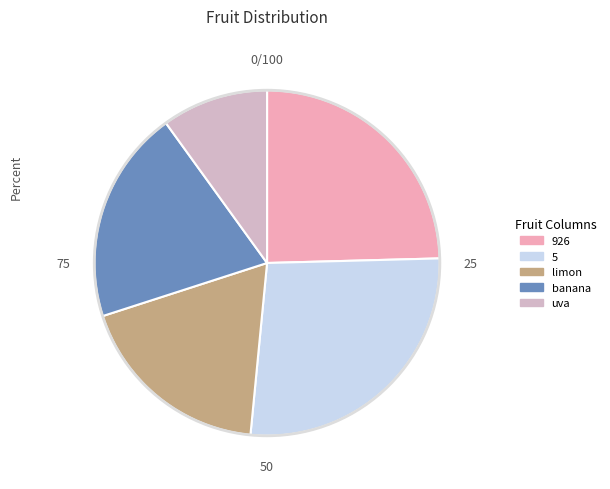

How many segments does this pie chart have?

5